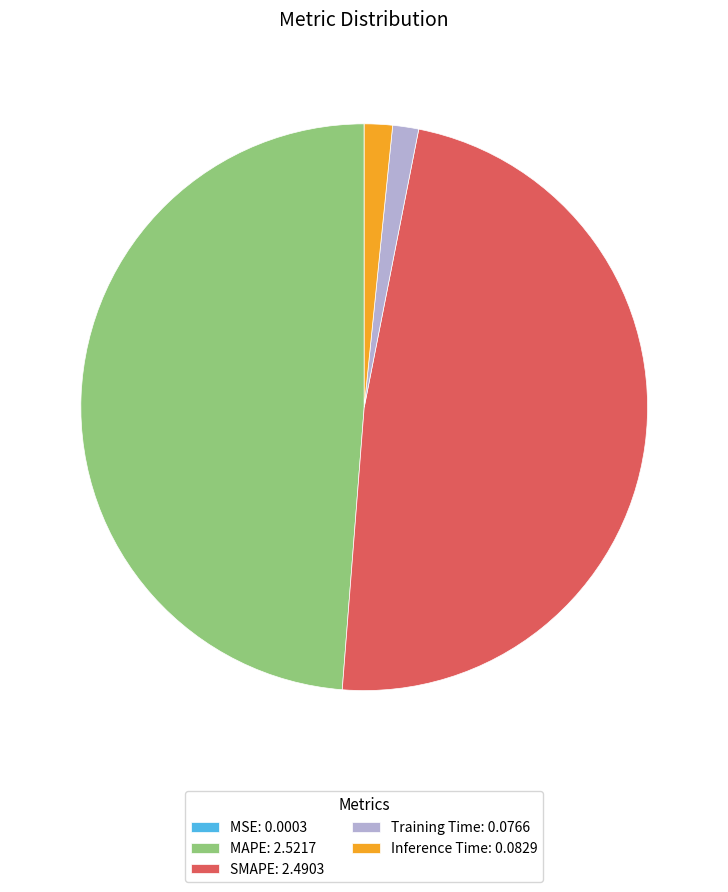

Between SMAPE: 2.4903 and Inference Time: 0.0829, which is larger?

SMAPE: 2.4903